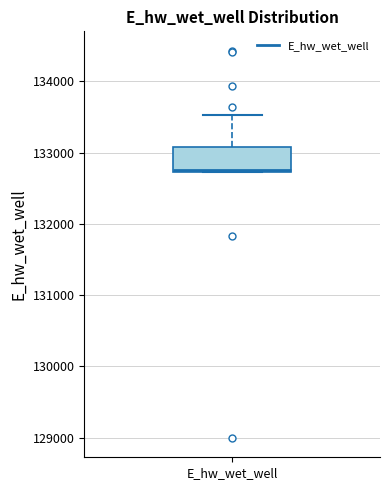

Transcribe this box plot: give where the median line is, the range the box spans, and where the two whiskers end, as read against the y-axis. The values are not printed on the chart, so give them approximately, as read against the axis.

median 132800, box 132700 to 133100, whiskers 132700 to 133500